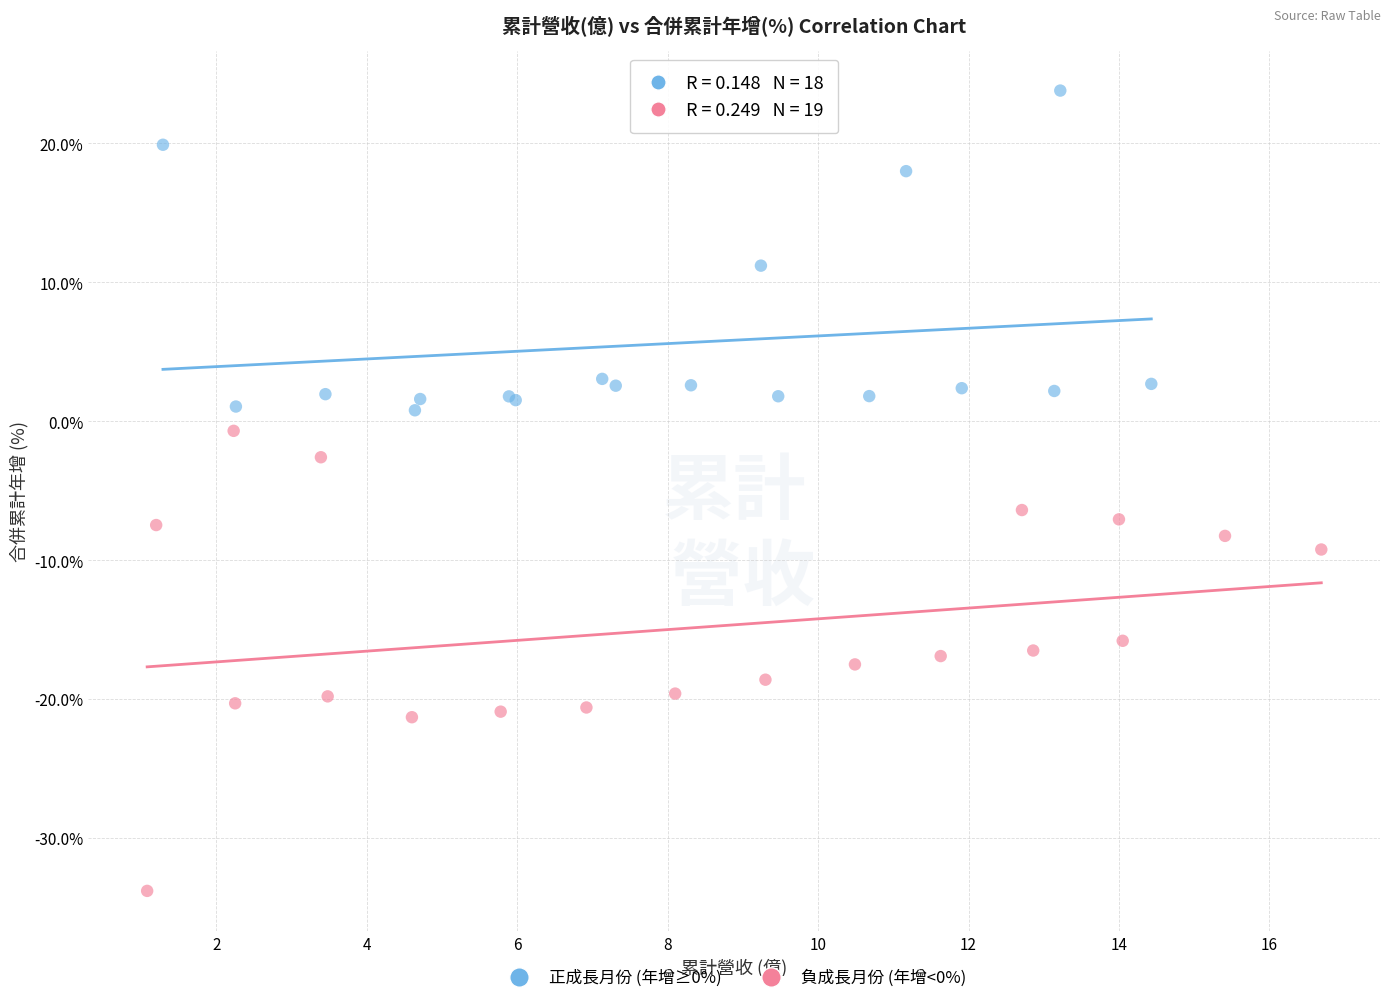

Which series contains the lowest Y value?

負成長月份 (年增<0%)